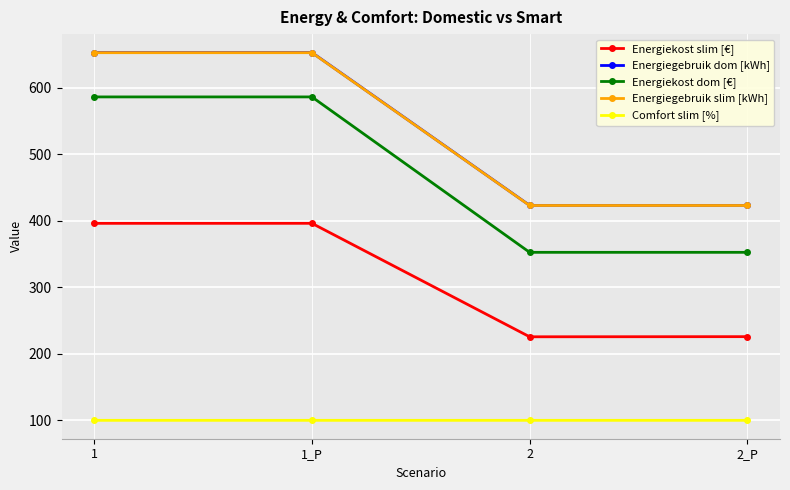

True or false: Energiegebruik dom [kWh] has a value of 974.4 at 1.

False